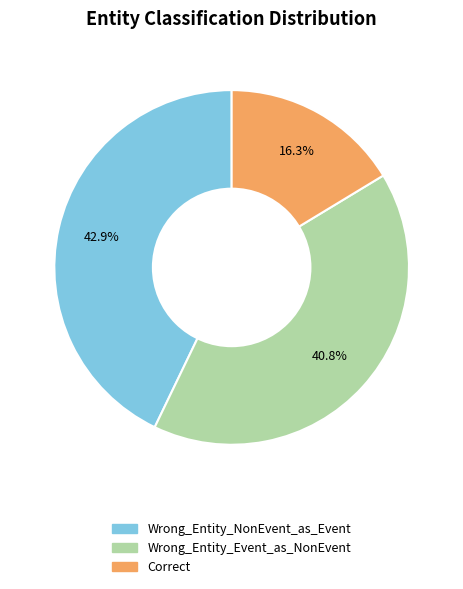

To the nearest percent, what portion does Correct represent?

16%